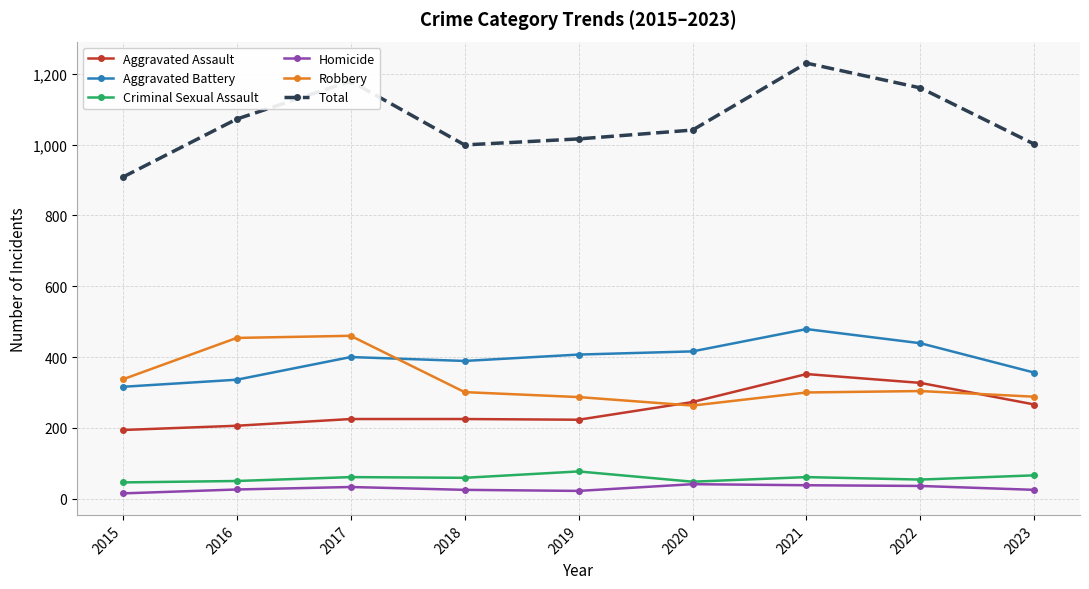

What is the value of the Criminal Sexual Assault point at the 7th from the left?

61